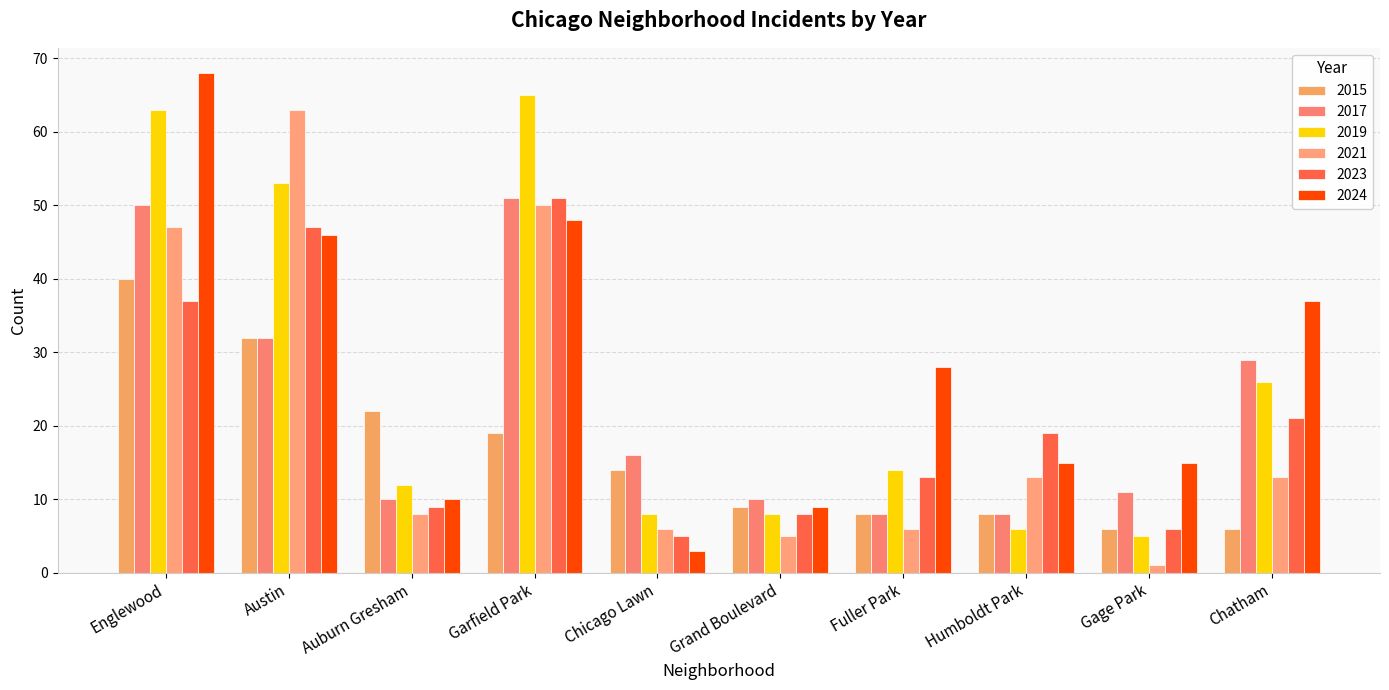

Which category has the highest value in the 2019 series?

Garfield Park